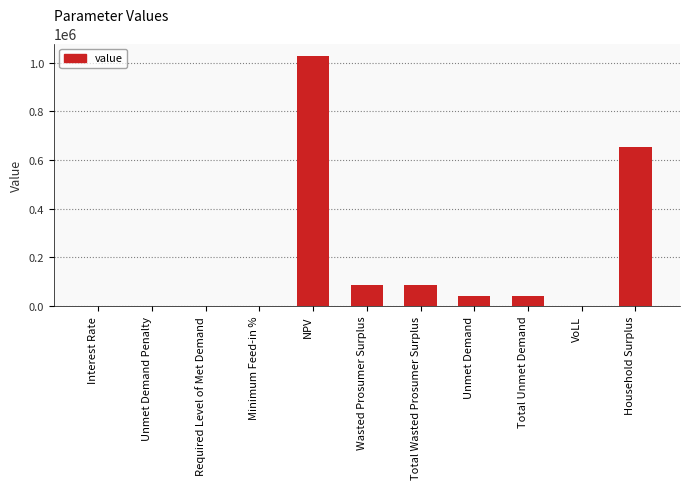

What is the sum of the values at NPV and Unmet Demand?

1070314.2